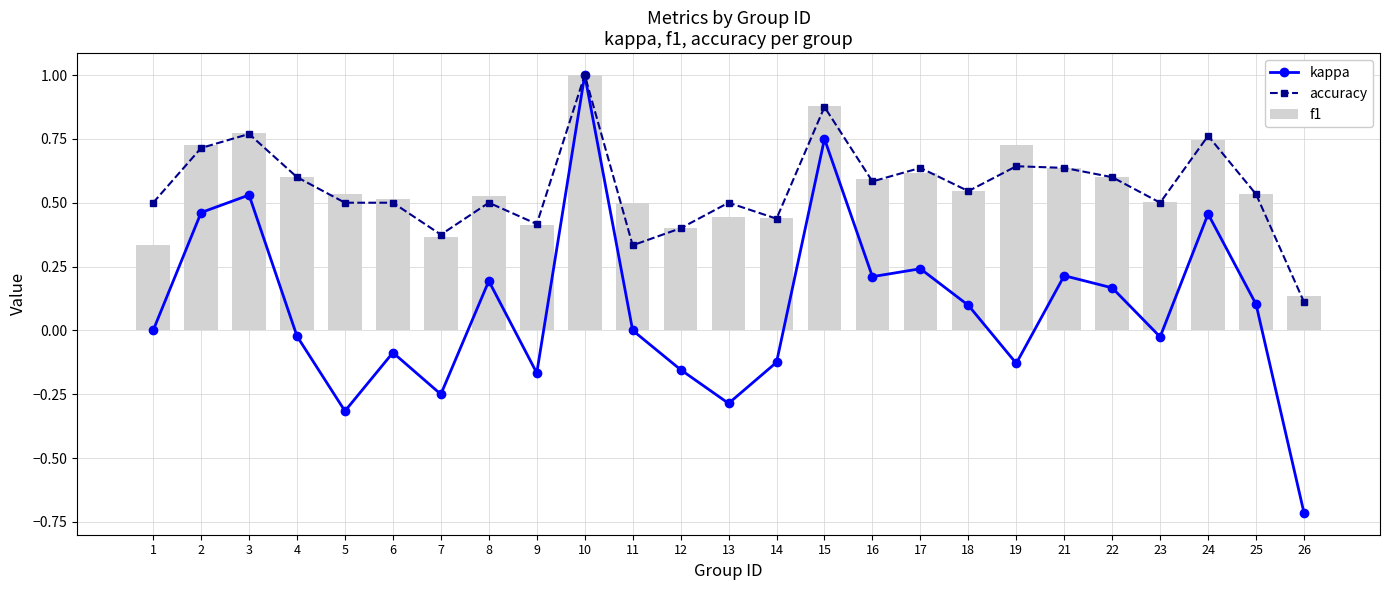

Which series has the widest spread of values?

kappa